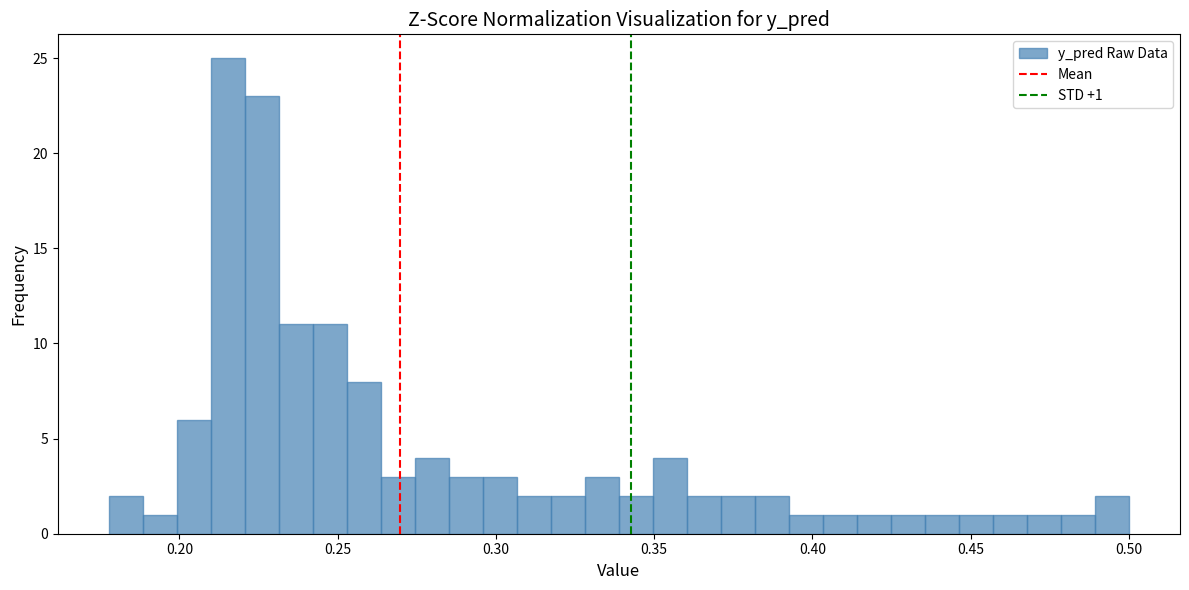

Around what value on the x-axis is the tallest bar? Give the approximate position of its centre, as read against the axis.

0.215